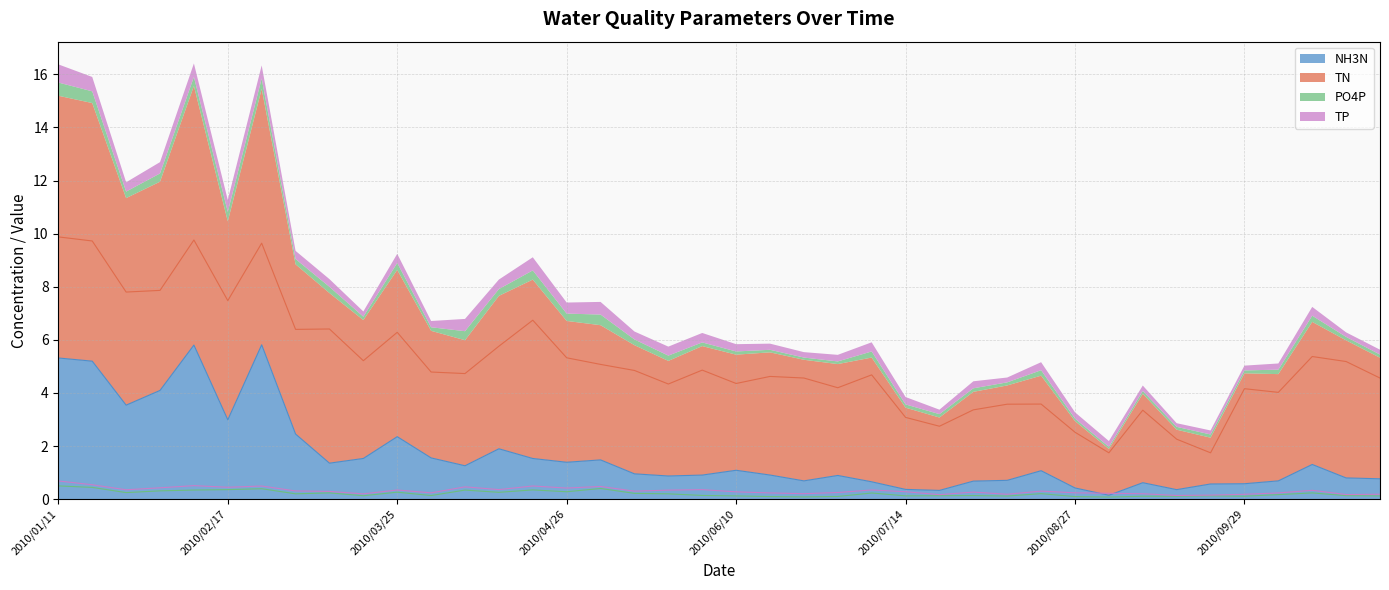

How many lines are shown in the chart?

4